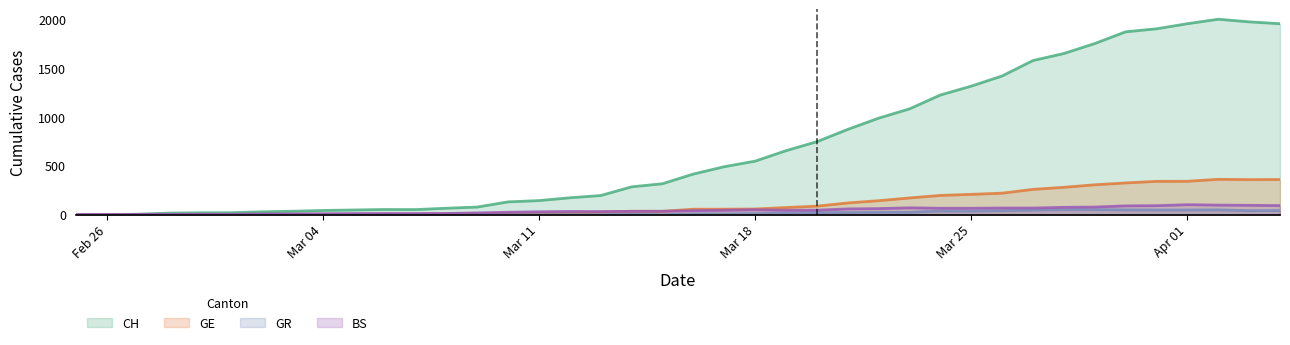

What is the average value of the GR series?

17